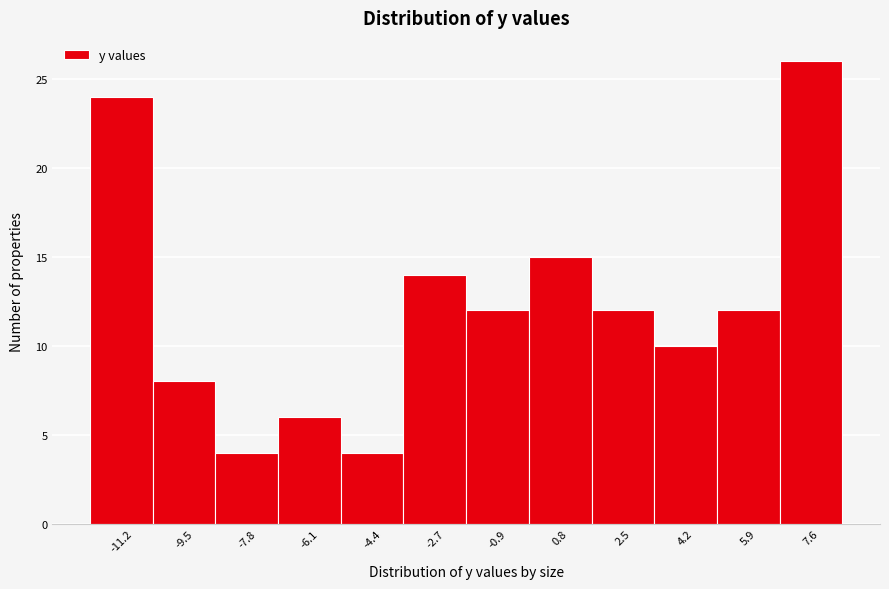

Reading left to right, what are all the values shown in this chart?

24	8	4	6	4	14	12	15	12	10	12	26